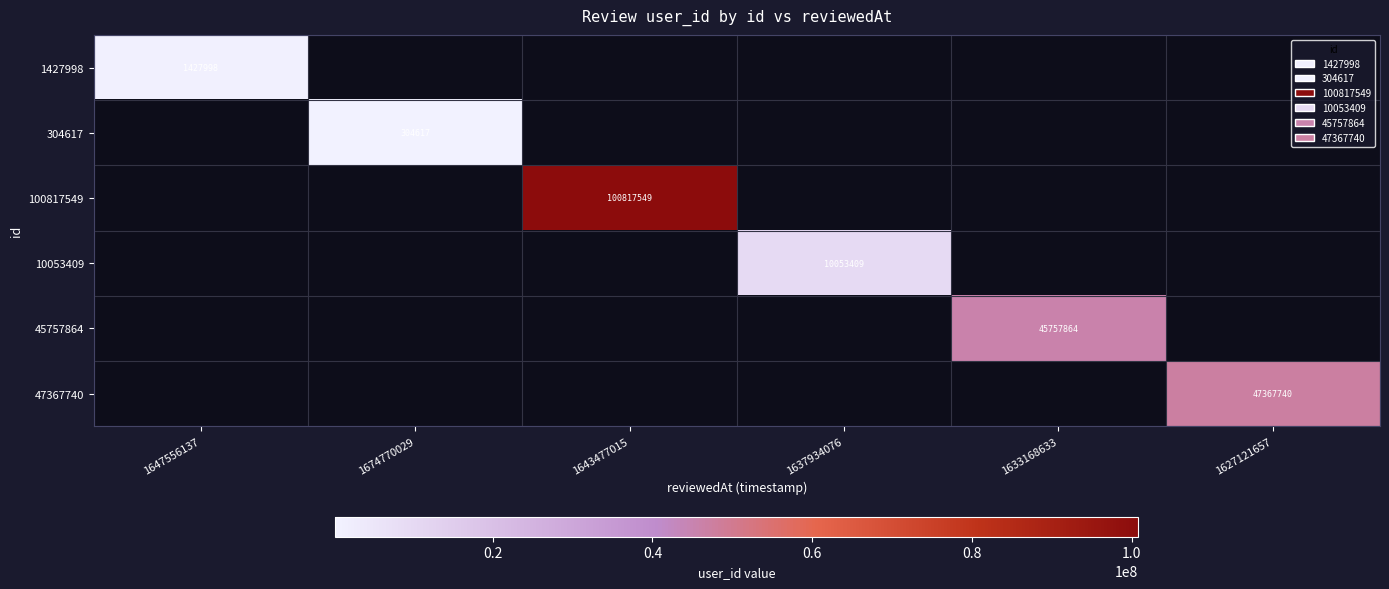

Is it true that 45757864 equals 45757864 at 1633168633?

True